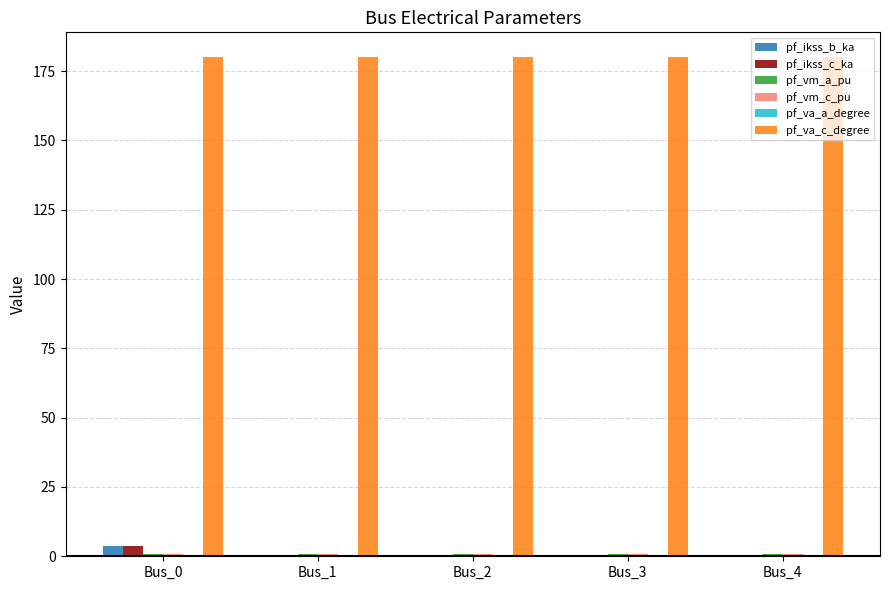

Which series has the largest total across all categories?

pf_va_c_degree